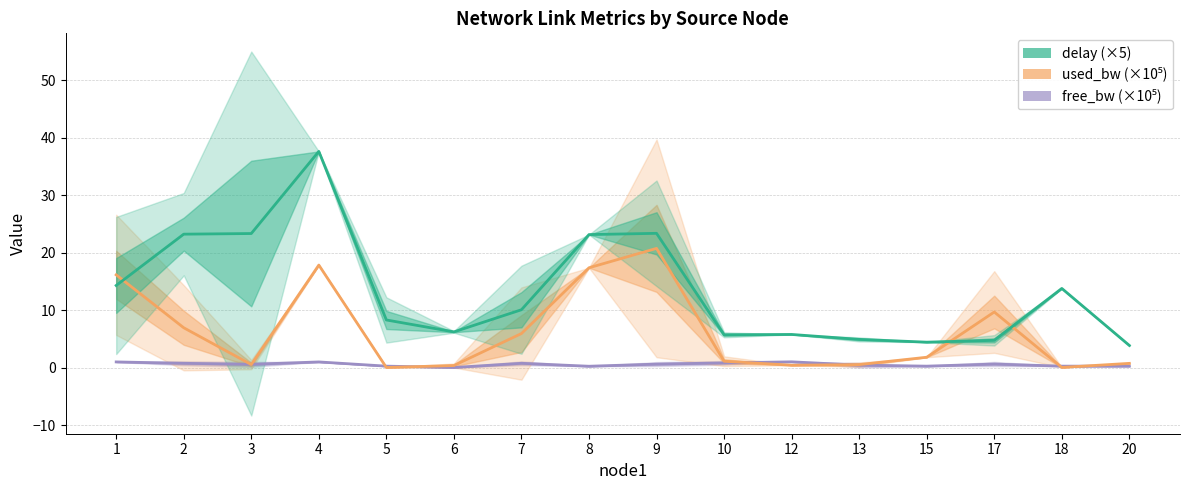

Which category has the highest value in the delay (×5) series?

4